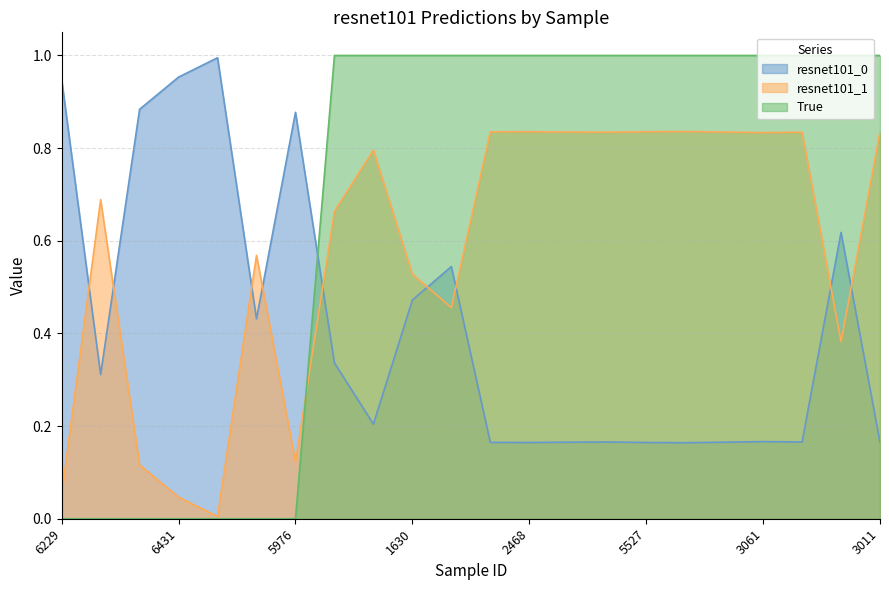

Rank the categories by resnet101_0 value from highest to lowest.

5982, 6431, 6229, 5926, 5976, 1913, 4575, 1630, 6090, 2832, 6276, 4756, 3061, 4521, 3313, 6438, 5033, 3011, 4456, 5527, 2468, 2409